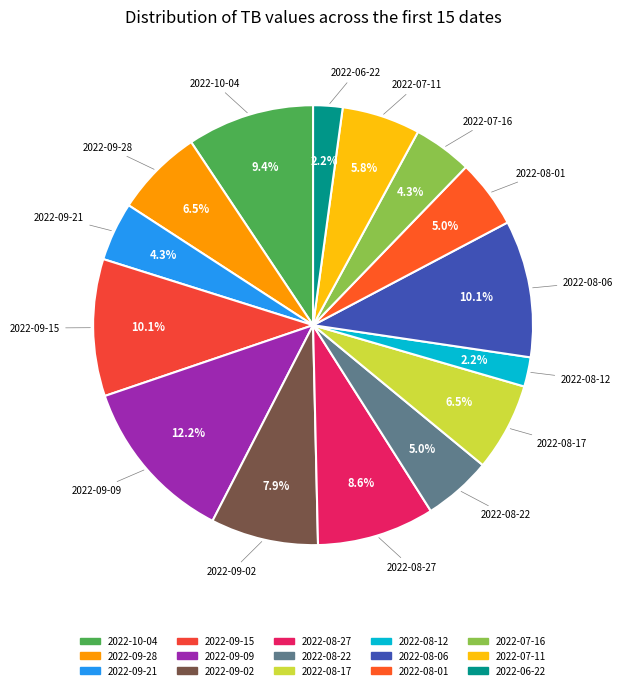

Is it true that 2022-08-06 is 19% of the pie?

False